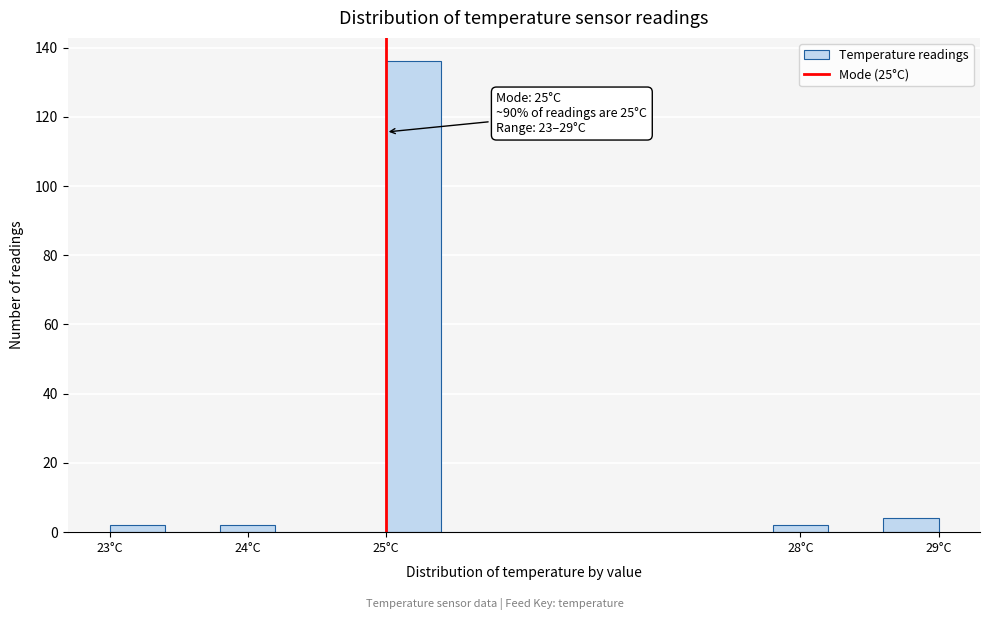

Over which range of the x-axis is the bar tallest?

25.0 to 25.4